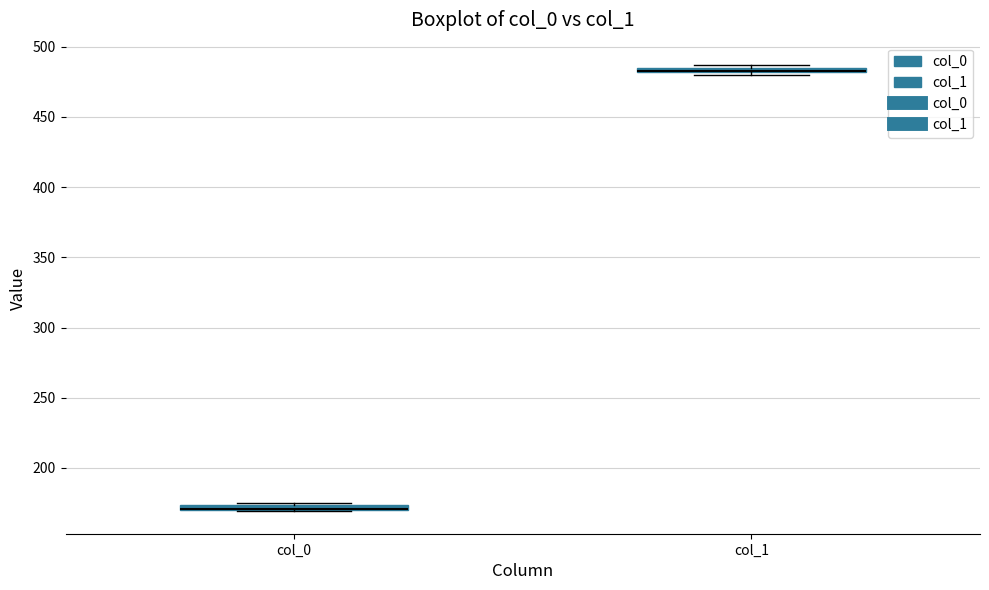

Where is the lower edge of the box for col_1 on the y-axis? The values are not printed on the chart, so give them approximately, as read against the axis.

480